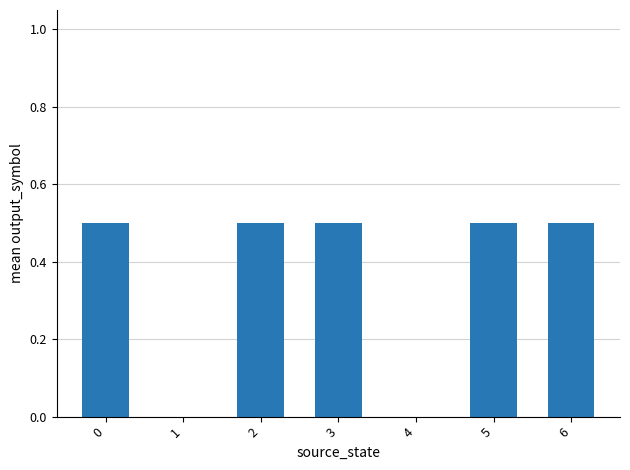

How many values are between 0 and 1?

7